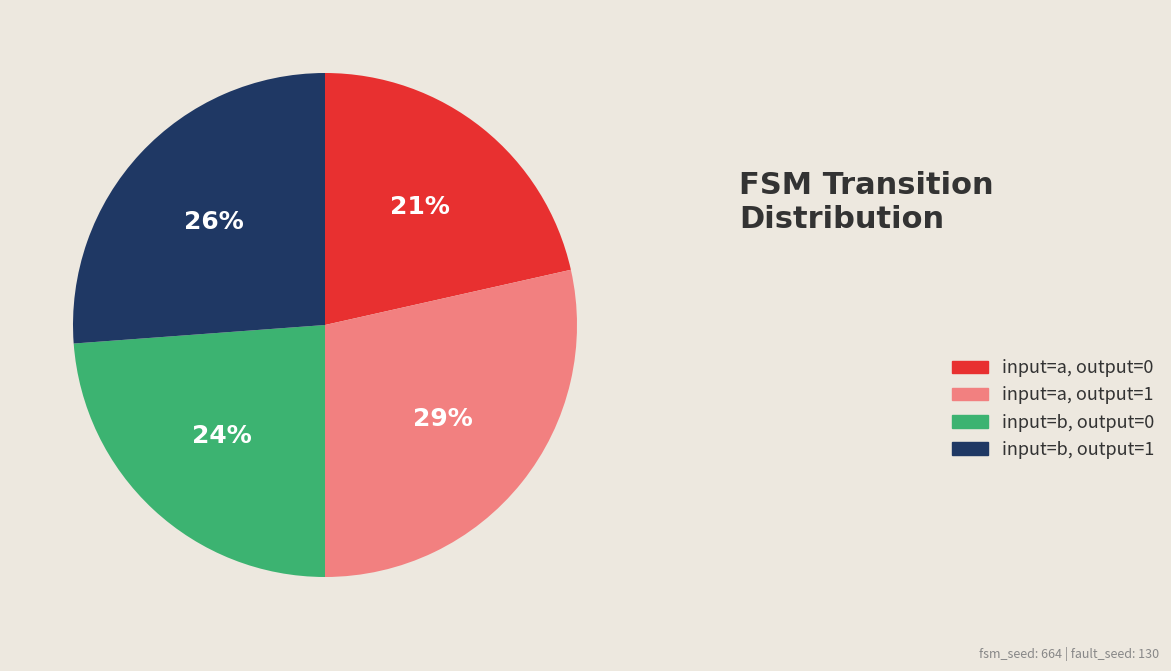

Is there any slice that represents more than half of the pie?

No